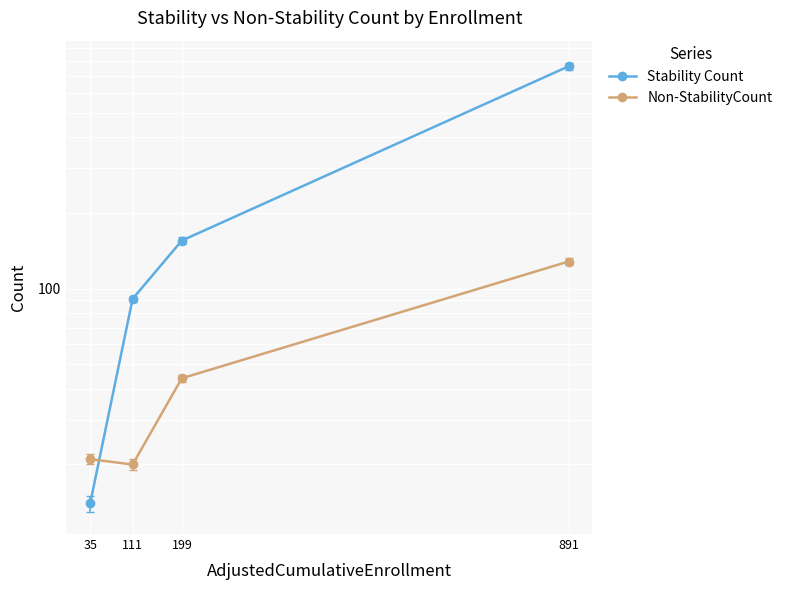

True or false: Stability Count has more than 0 points higher than both neighbors.

False